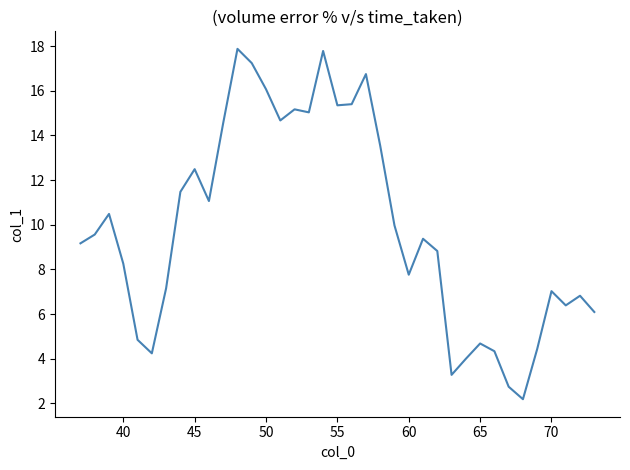

What is the minimum value shown in the chart?

2.2